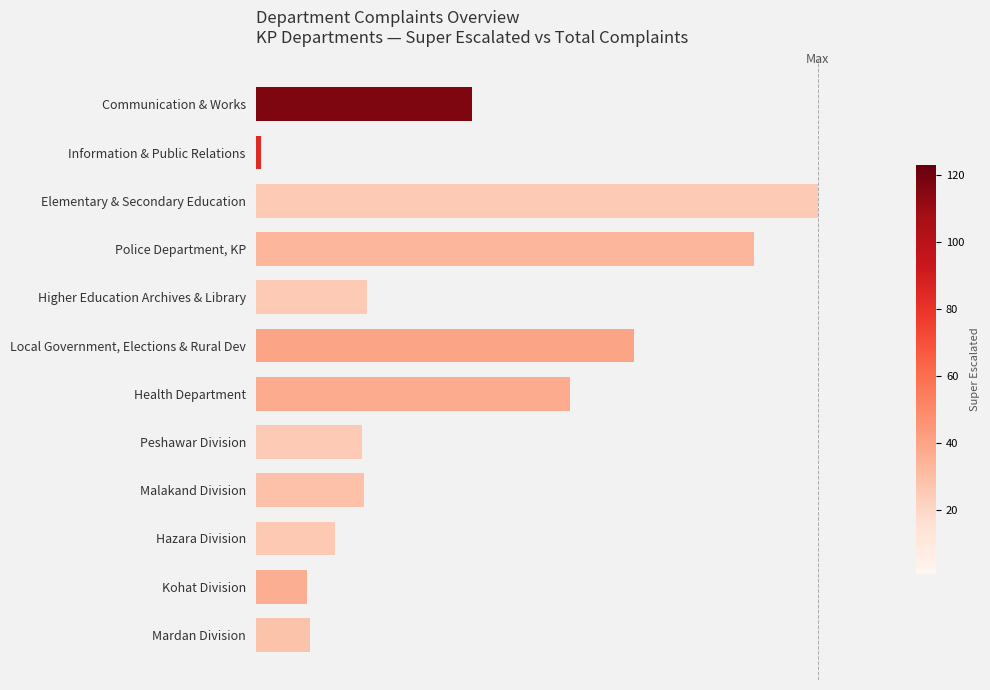

Does the chart contain stacked bars?

No